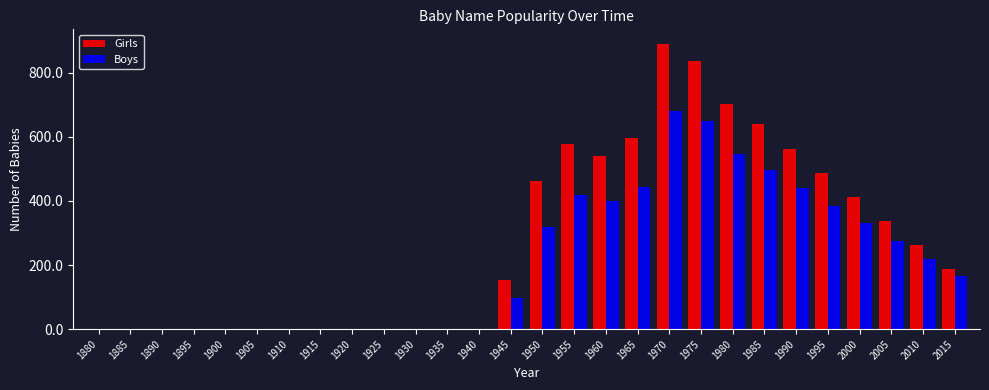

What are all the series names shown in the legend?

Girls, Boys